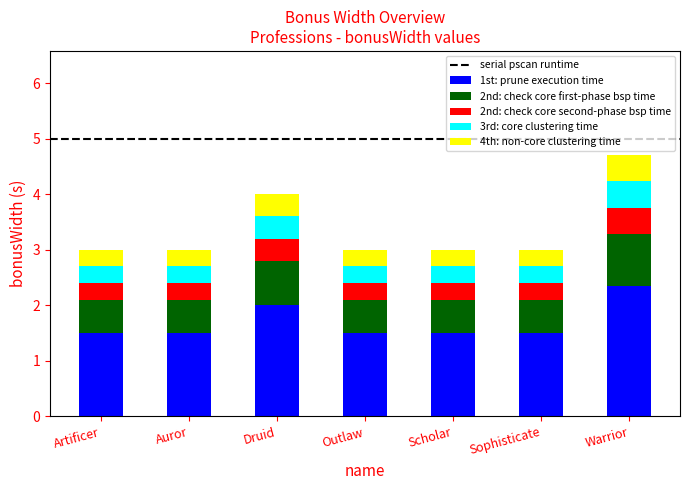

The 1st: prune execution time series shows 1.5 at Sophisticate. True or false?

True